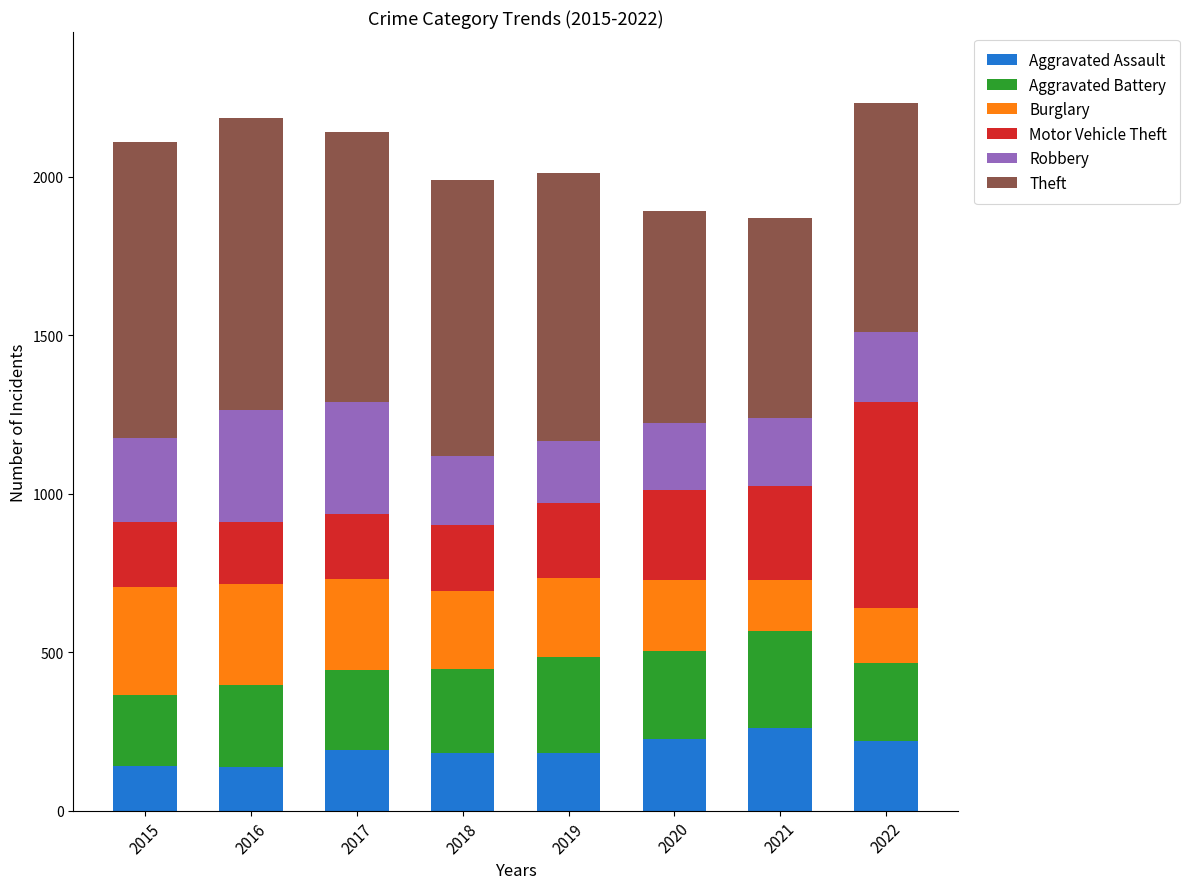

The Aggravated Assault series shows 137 at 2016. True or false?

True